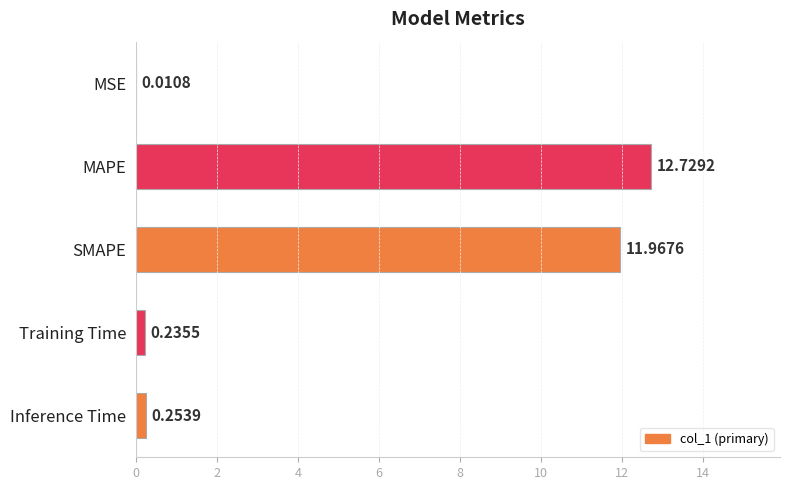

At which label is the value closest to 6?

Inference Time